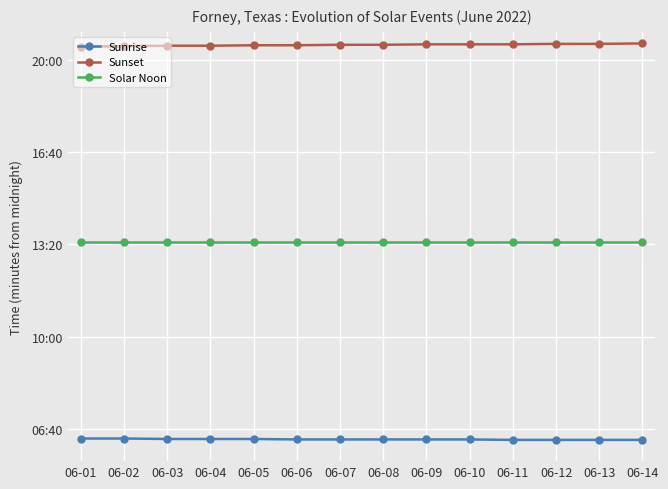

Where is Sunset nearest to the value 1231?

06-05